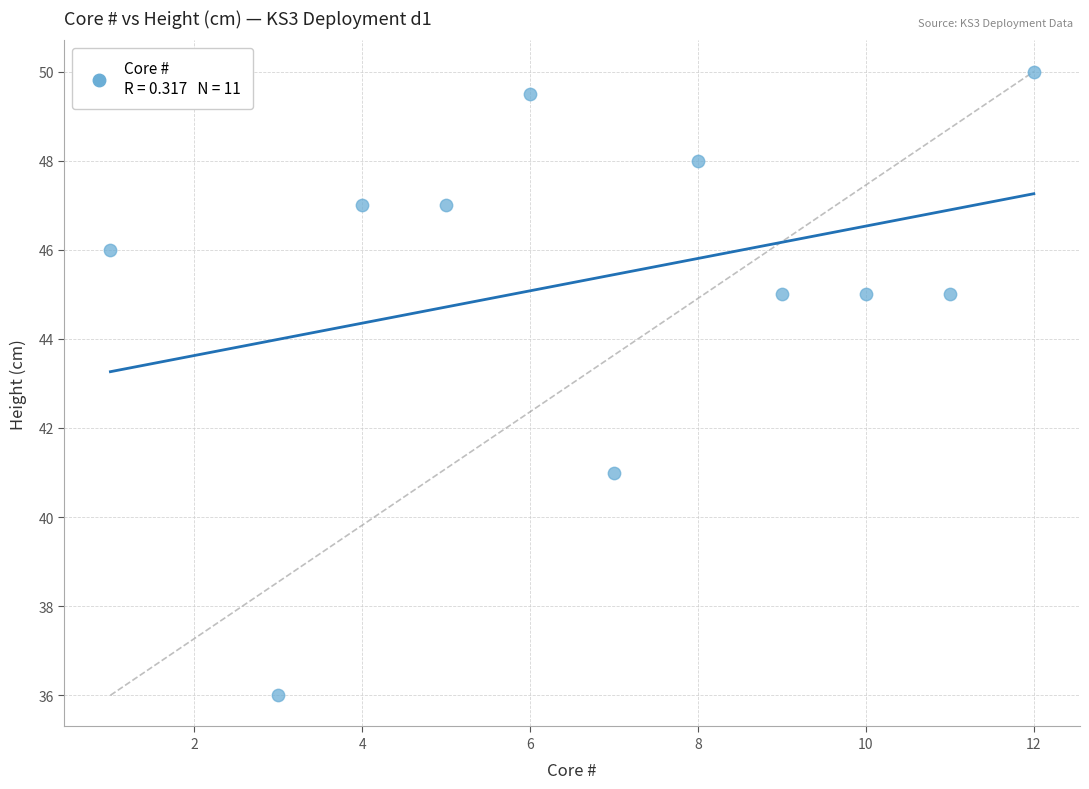

What is the range of X values (max minus min)?

11.0